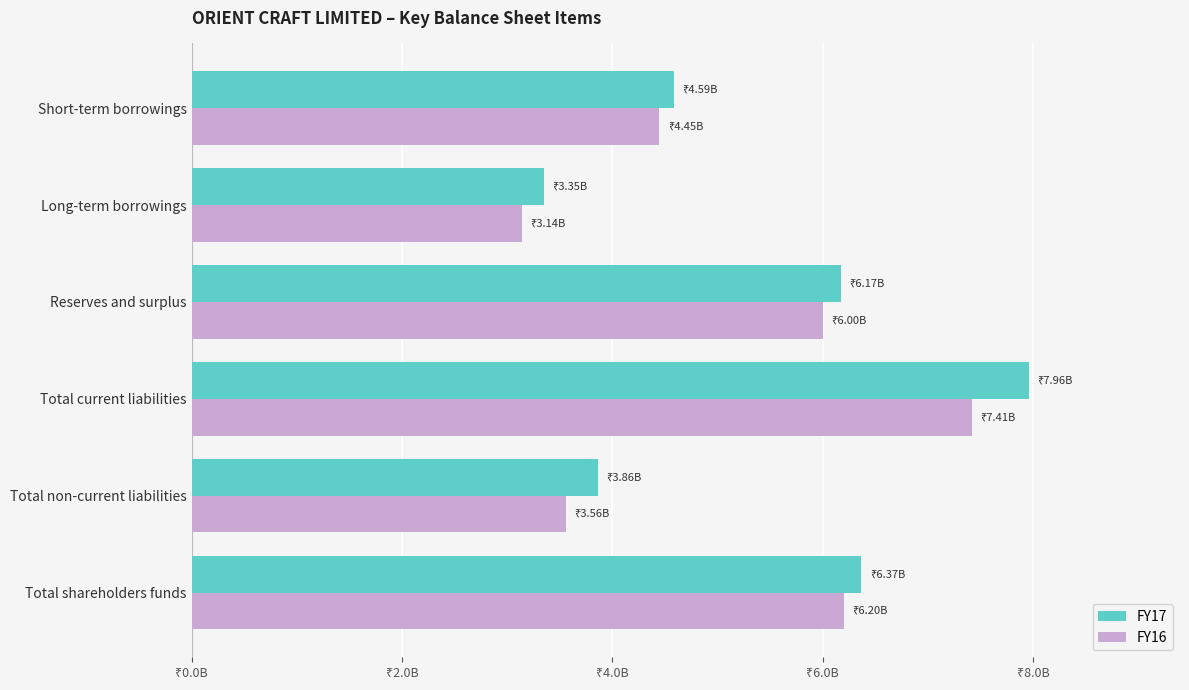

Reading right to left, list all the values displayed in this chart.

FY17: 4587038640	3345769612	6170117472	7962559710	3862990510	6367859582
FY16: 4445996813	3141539724	6003482534	7414924941	3560305213	6201224644